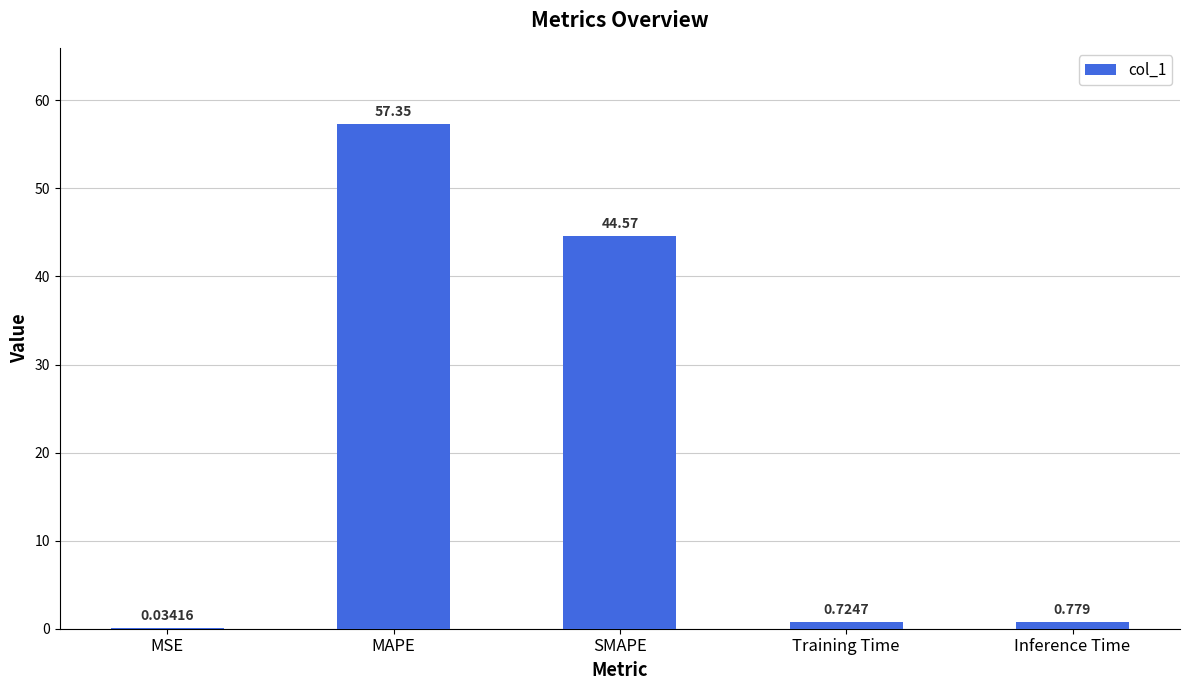

Between Training Time and MSE, which is larger?

Training Time